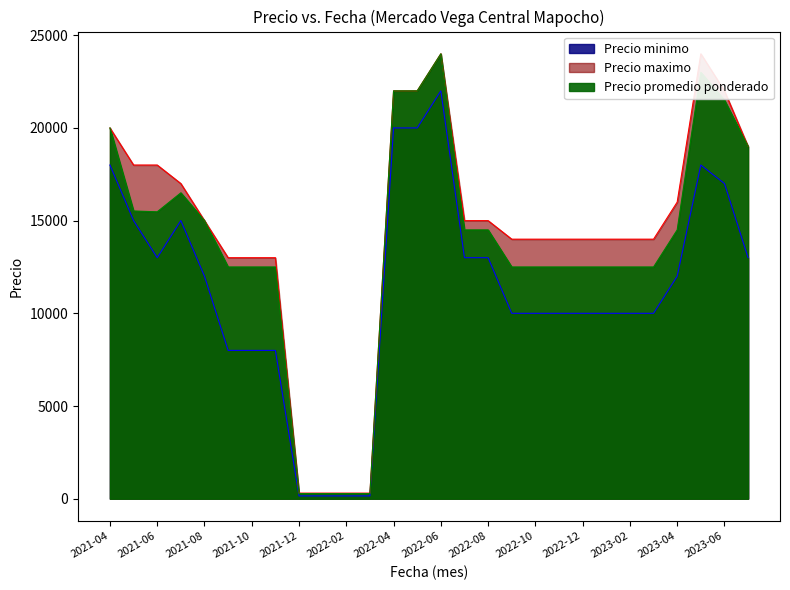

Reading left to right, what are all the values shown in this chart?

Precio minimo: 18000	15000	13000	15000	12000	8000	8000	8000	150	150	150	150	20000	20000	22000	13000	13000	10000	10000	10000	10000	10000	10000	10000	12000	18000	17000	13000
Precio maximo: 20000	18000	18000	17000	15000	13000	13000	13000	300	300	300	300	22000	22000	24000	15000	15000	14000	14000	14000	14000	14000	14000	14000	16000	24000	22000	19000
Precio promedio ponderado: 20000	15520	15476	16500	15000	12500	12500	12500	275	275	275	275	22000	22000	24000	14500	14500	12500	12500	12500	12500	12500	12500	12500	14500	23000	21500	19000